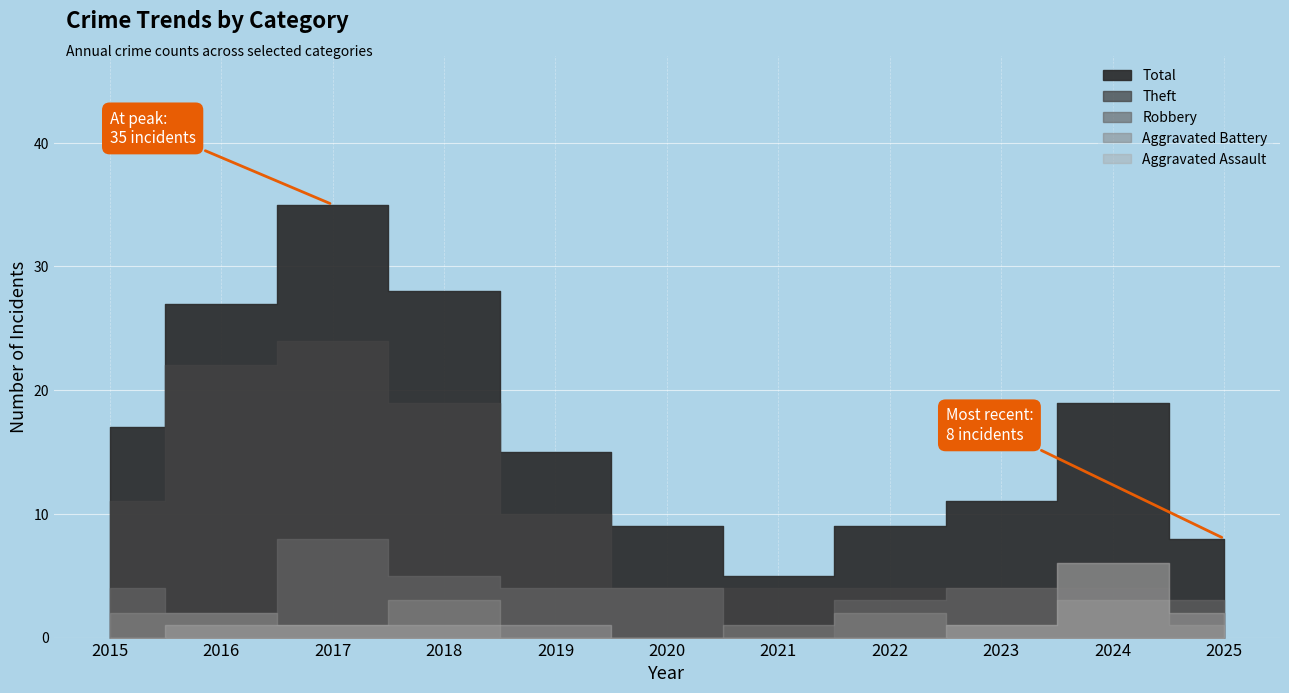

Reading left to right, what are all the values shown in this chart?

Aggravated Assault: 0	1	1	1	1	0	0	0	1	6	2
Aggravated Battery: 2	2	1	3	0	0	1	2	1	3	1
Robbery: 4	2	8	5	4	4	0	3	4	6	3
Theft: 11	22	24	19	10	4	4	4	4	4	2
Total: 17	27	35	28	15	9	5	9	11	19	8